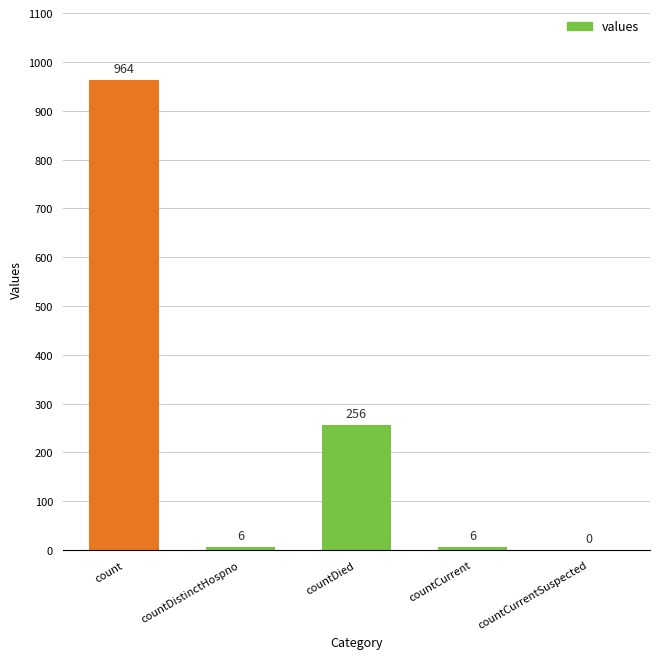

What is the sum of all values?

1232